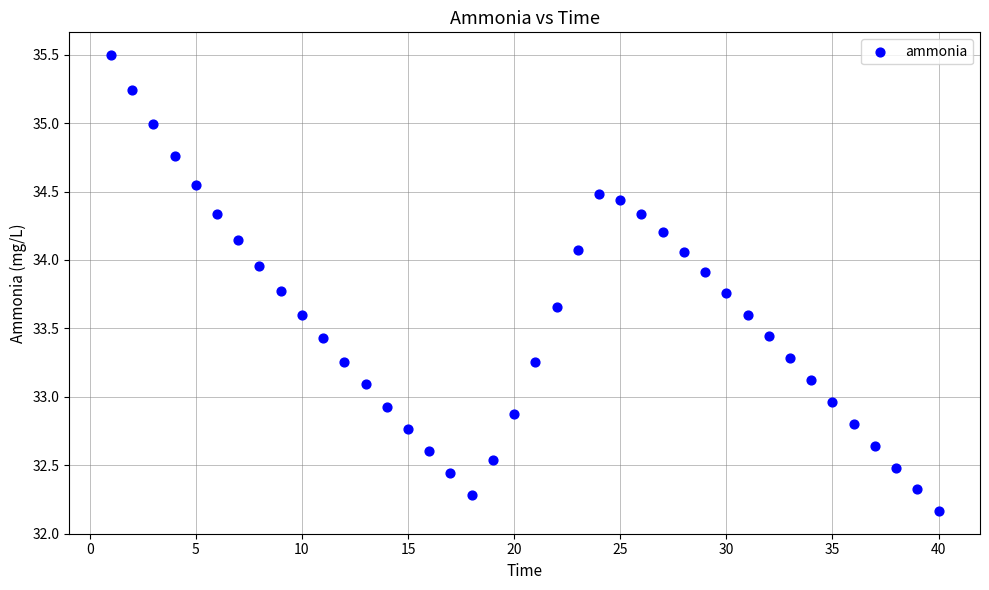

What is the range of X values (max minus min)?

39.0